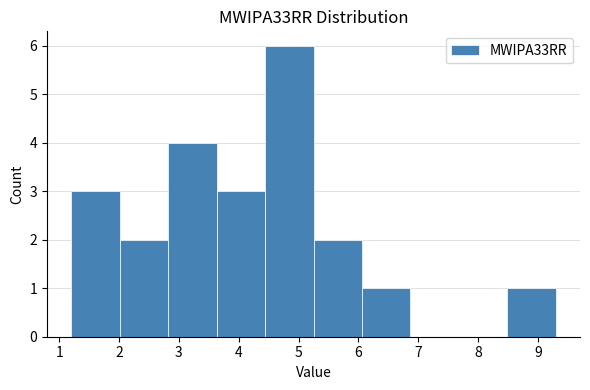

Reading left to right, list every bar in this chart as the range it spans on the x-axis followed by its height. Neither the bar edges nor the heights are printed on the chart, so give them approximately, as read against the axes.

1.20 to 2.01: 3
2.01 to 2.82: 2
2.82 to 3.63: 4
3.63 to 4.44: 3
4.44 to 5.25: 6
5.25 to 6.06: 2
6.06 to 6.87: 1
6.87 to 7.68: 0
7.68 to 8.49: 0
8.49 to 9.30: 1